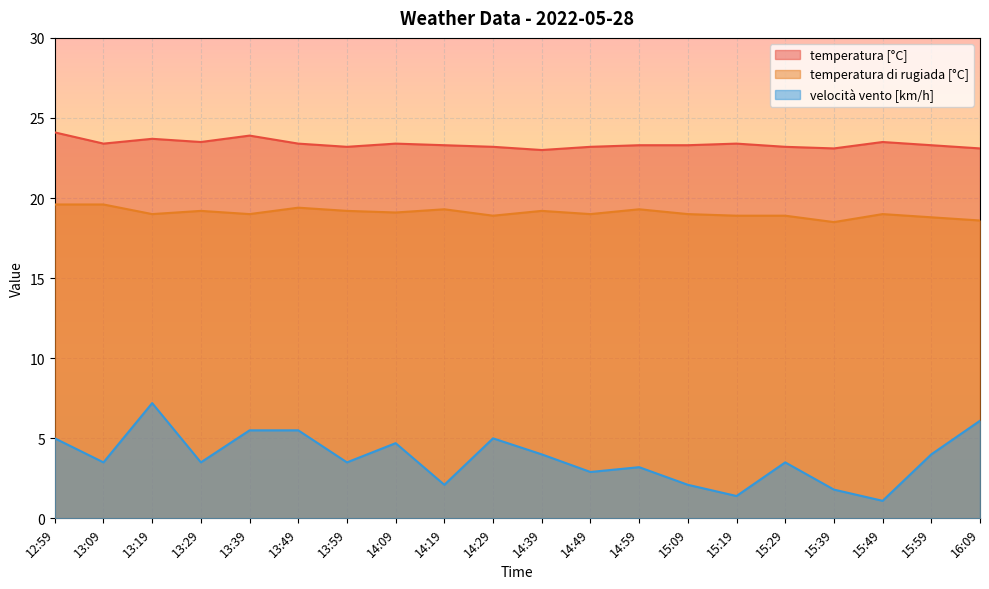

Which has a higher value, 13:29 or 14:59?

13:29